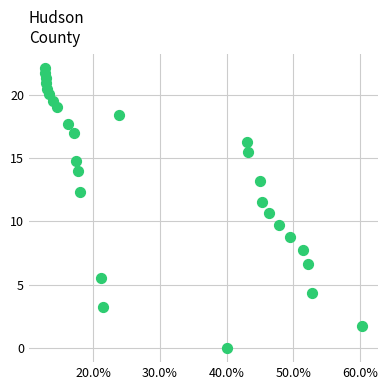

What is the range of X values (max minus min)?

47.7